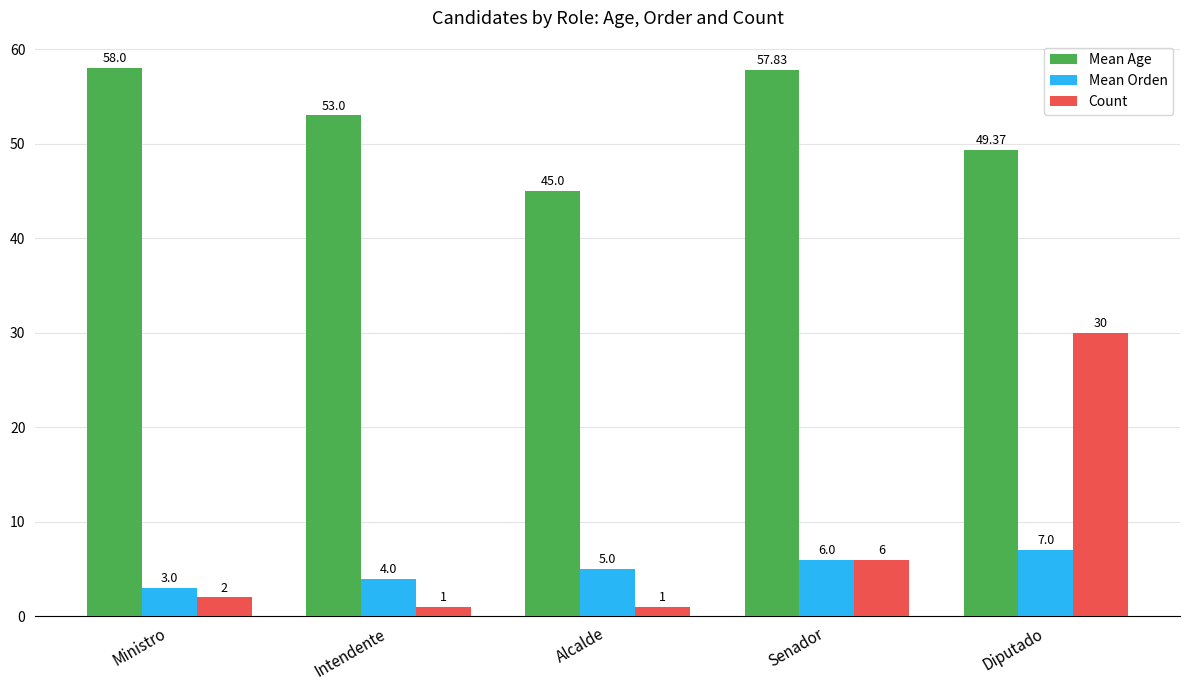

How many data points in Count are less than 2?

2